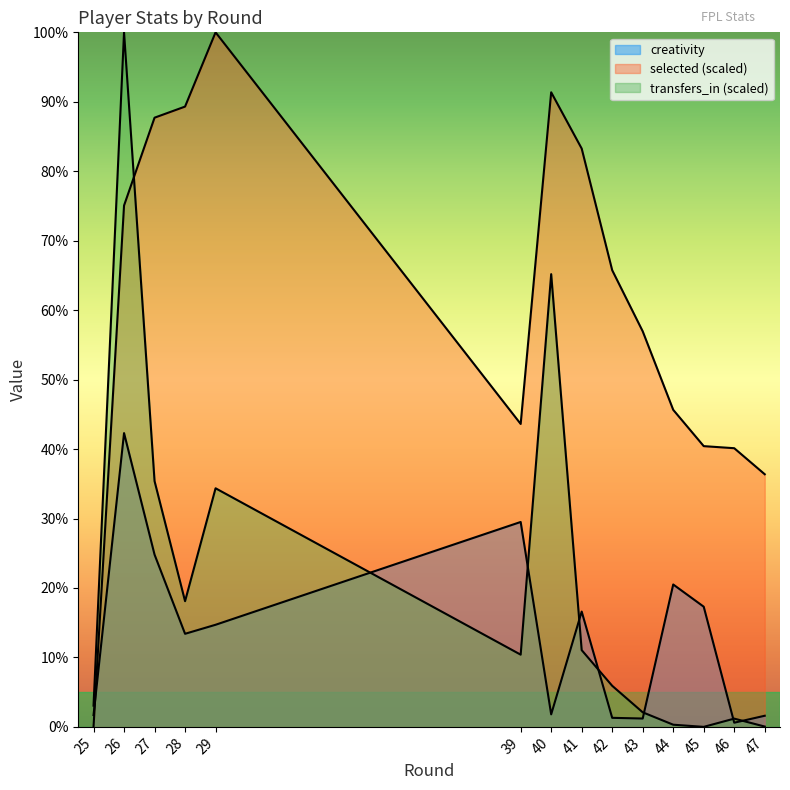

Where is the first local minimum for transfers_in?

28